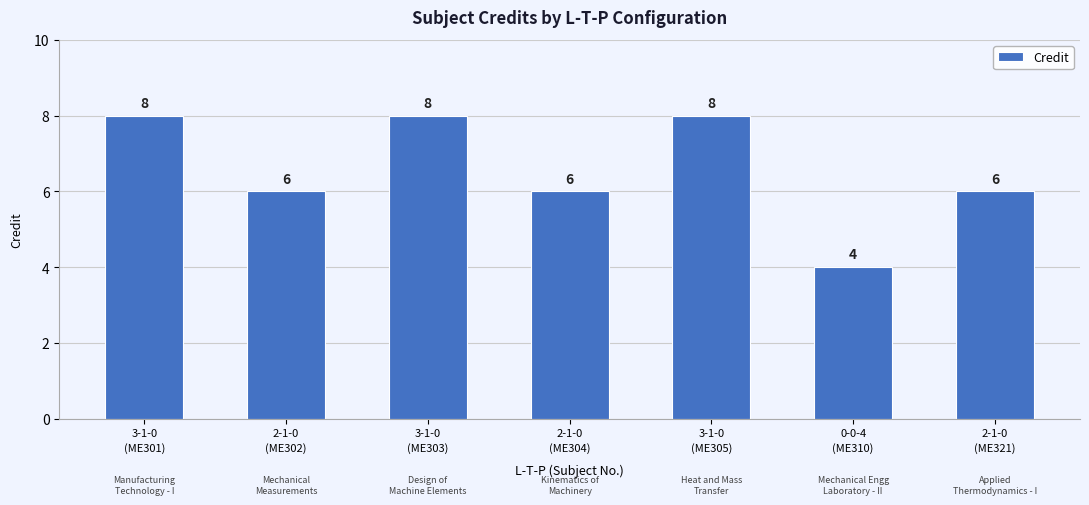

Between 3-1-0
(ME301) and 2-1-0
(ME304), which is larger?

3-1-0
(ME301)